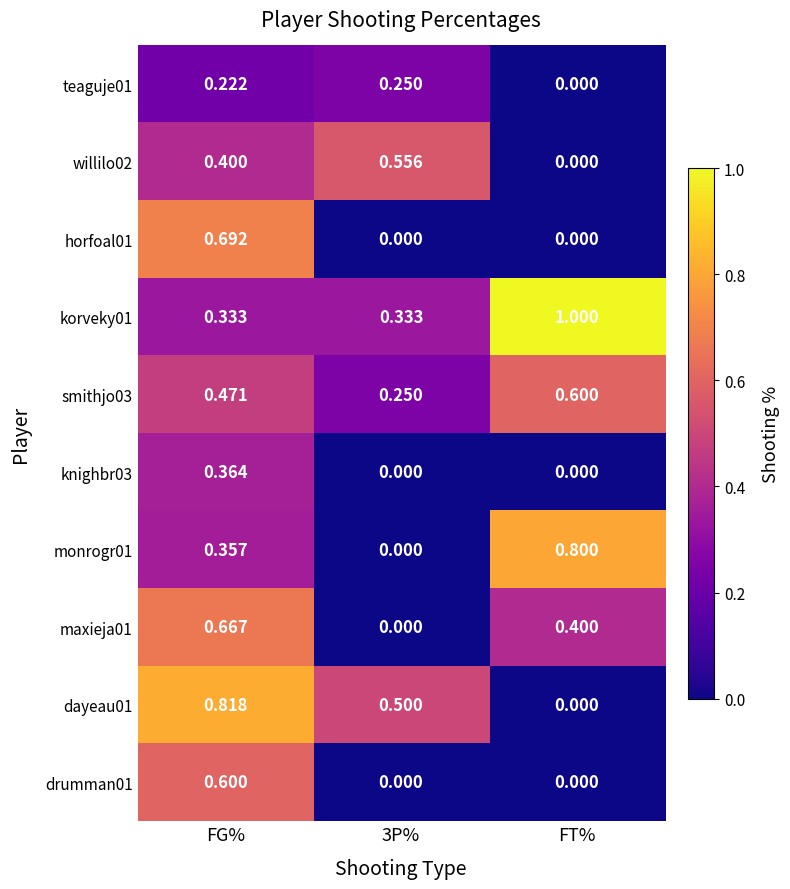

Rank the series at FG% from lowest to highest value.

teaguje01, korveky01, monrogr01, knighbr03, willilo02, smithjo03, drumman01, maxieja01, horfoal01, dayeau01